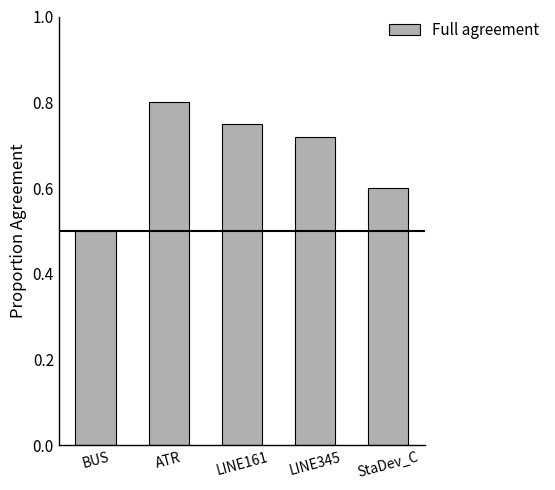

Does the chart contain stacked bars?

No